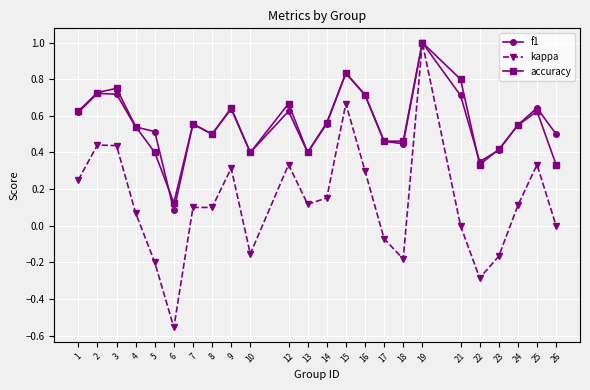

What are all the series names shown in the legend?

f1, kappa, accuracy